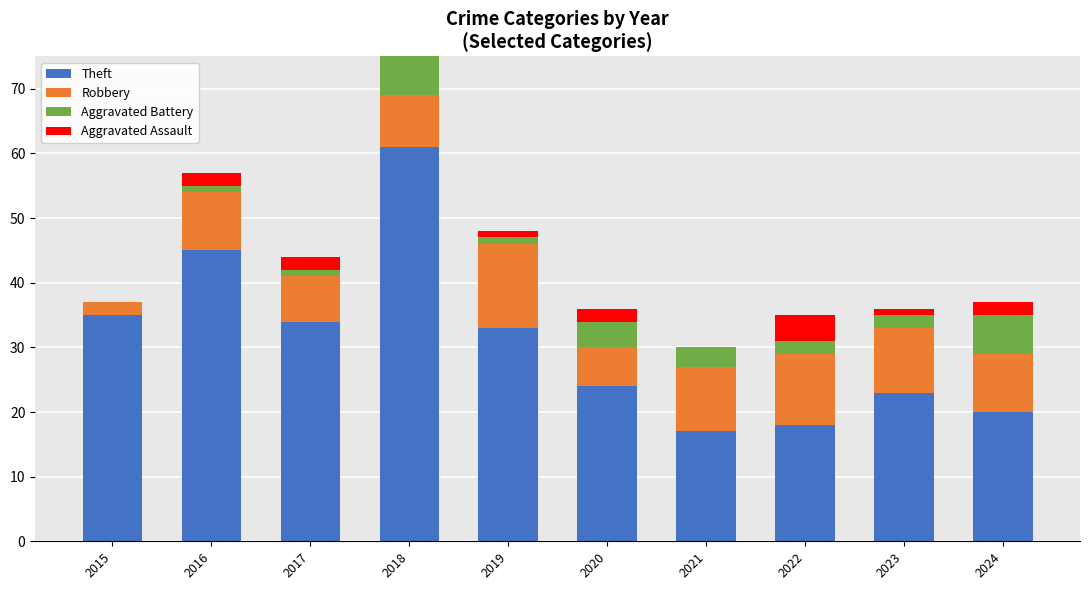

At how many categories does at least one series exceed 32?

5